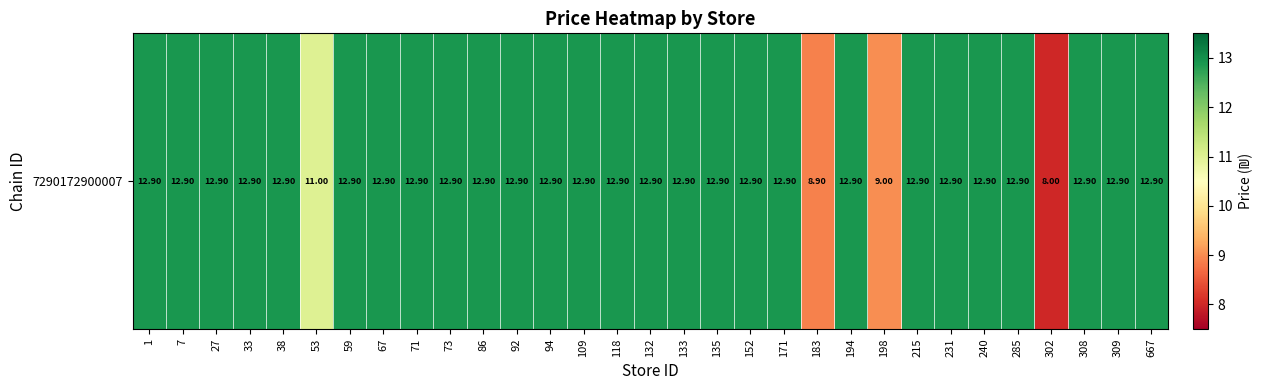

List the labels in order of value, largest first.

1, 7, 27, 33, 38, 59, 67, 71, 73, 86, 92, 94, 109, 118, 132, 133, 135, 152, 171, 194, 215, 231, 240, 285, 308, 309, 667, 53, 198, 183, 302